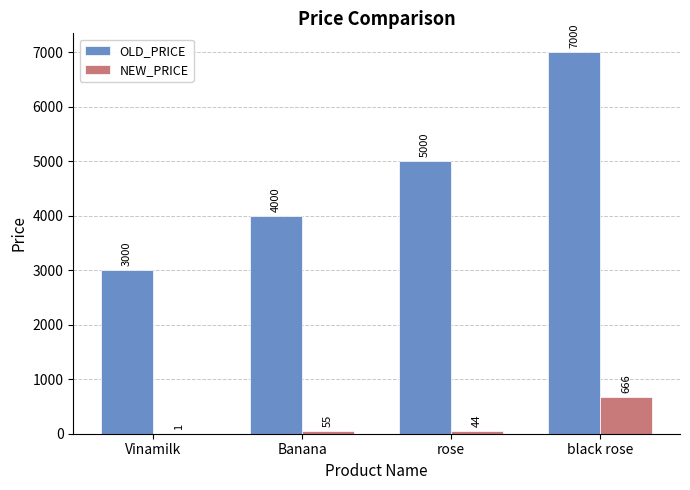

How many OLD_PRICE values are between 4000 and 7000?

3